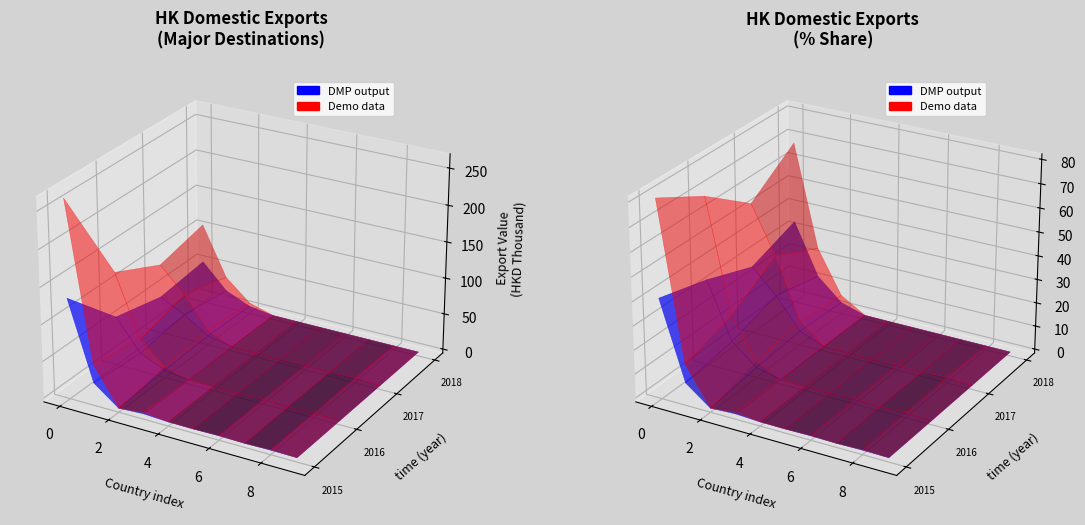

Reading left to right, what are all the values shown in this chart?

201512: 263.6	51.0	0.1	3.7	0.3	0.1	0.9	0.0	1.2	0.4
201612: 123.4	39.6	9.3	0.8	0.2	0.1	0.6	0.0	0.7	0.0
201712: 91.2	57.8	14.5	0.8	0.3	0.2	0.5	0.0	1.3	0.0
201812: 106.7	38.8	10.0	0.3	0.2	0.2	0.2	0.1	0.1	0.1